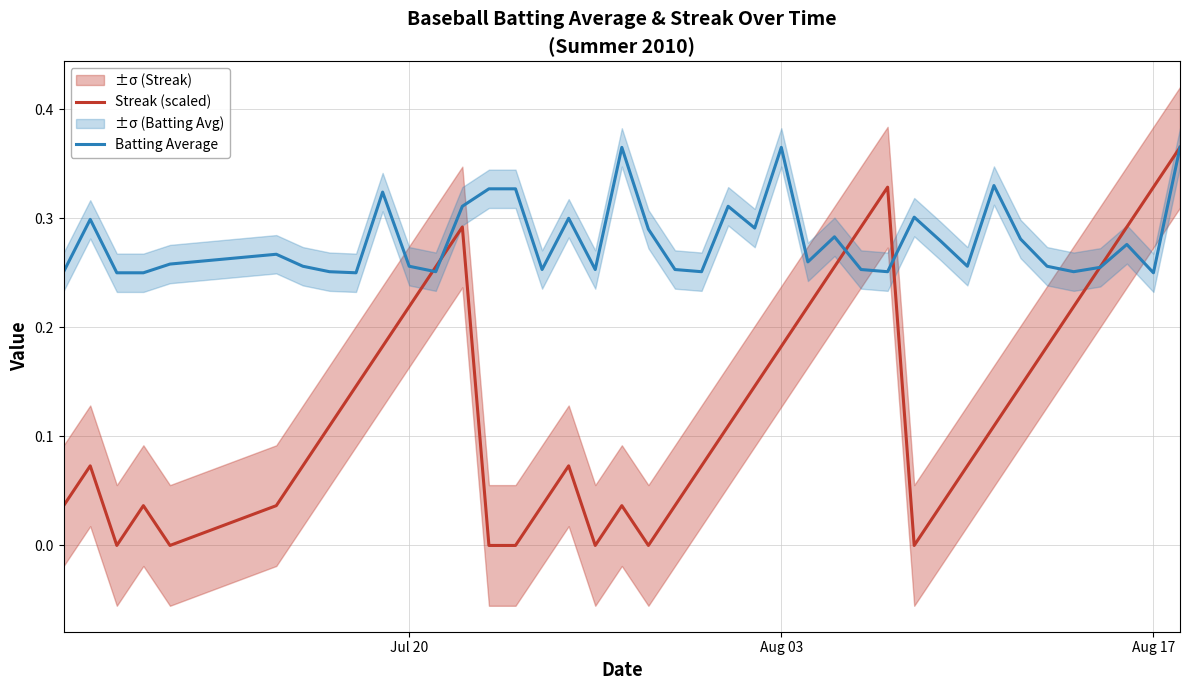

Is the value of Batting Average at Aug 17 greater than the value of Streak (scaled) at Jul 20?

Yes